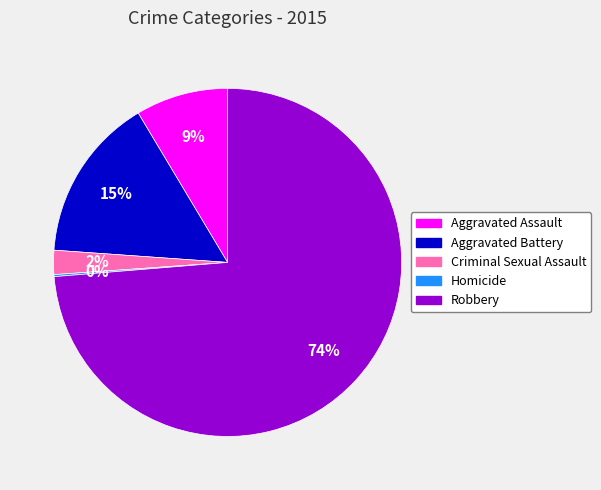

Which slice is the largest?

Robbery